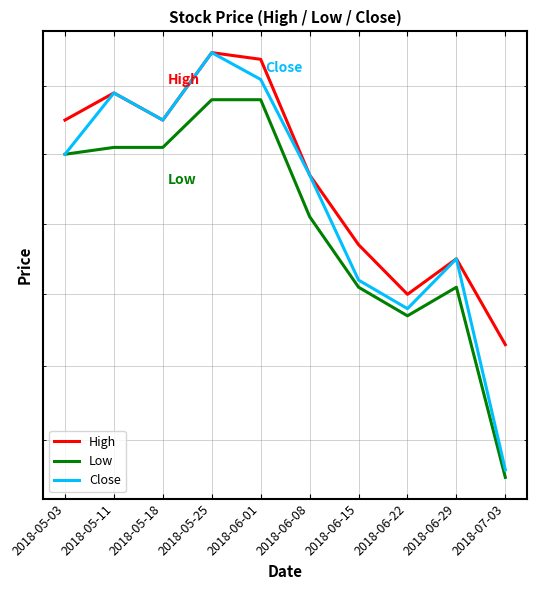

At which category is the sum across all series the highest?

2018-05-25